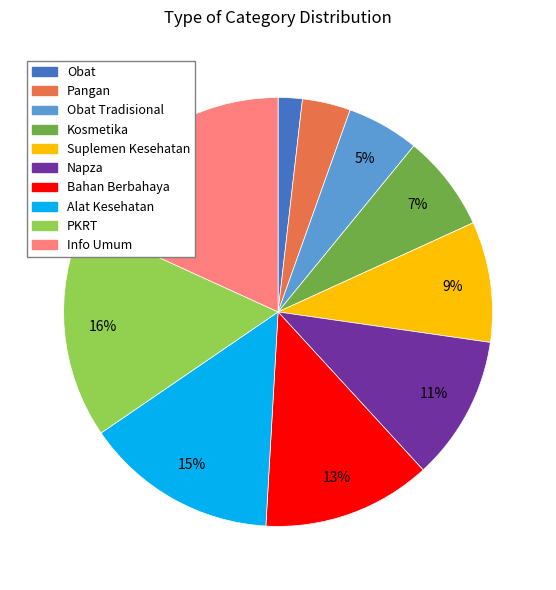

To the nearest percent, what is the difference between the Obat and Info Umum slice percentages?

16%